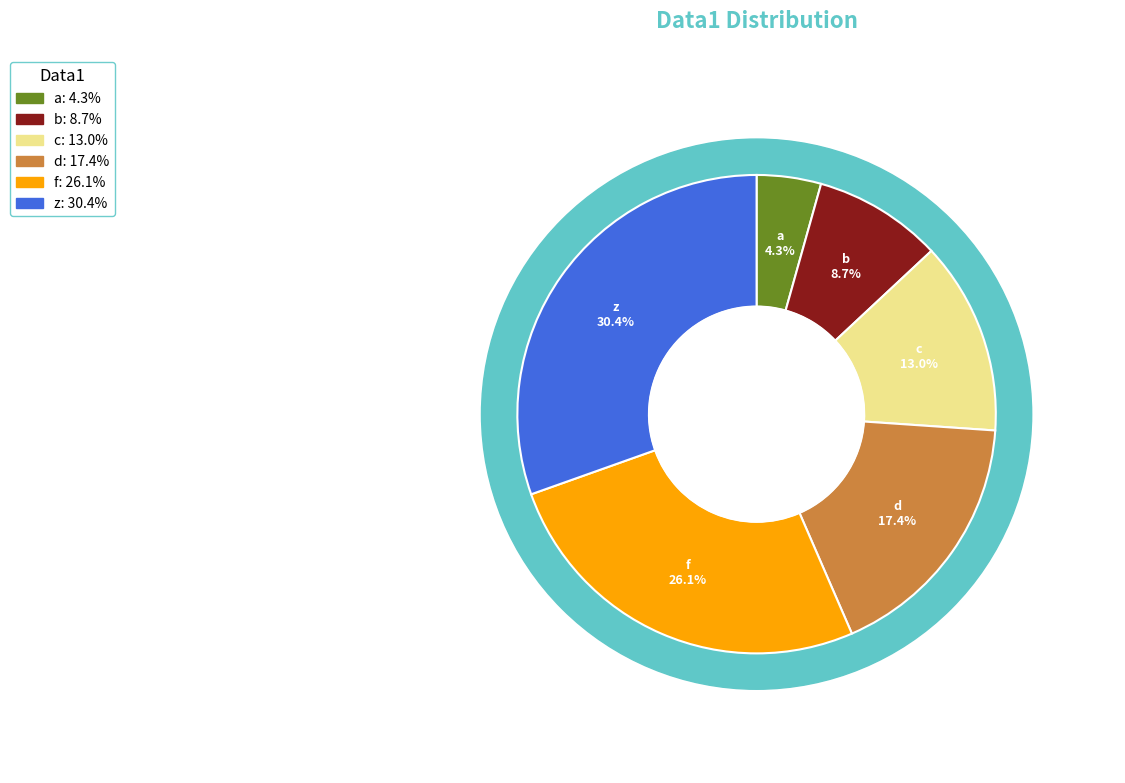

What is the largest slice in the pie chart?

z